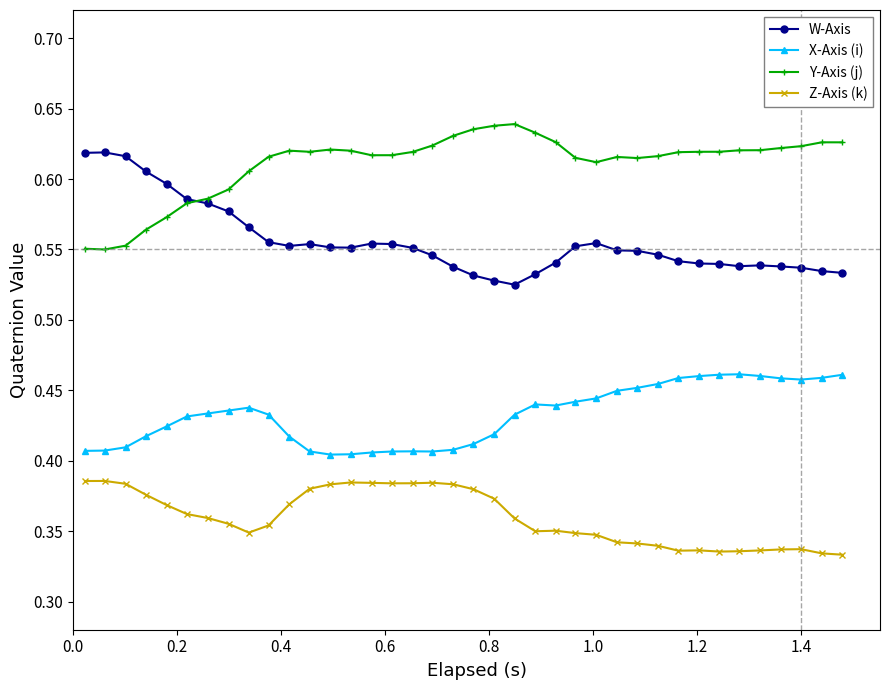

At how many categories does at least one series exceed 0?

38